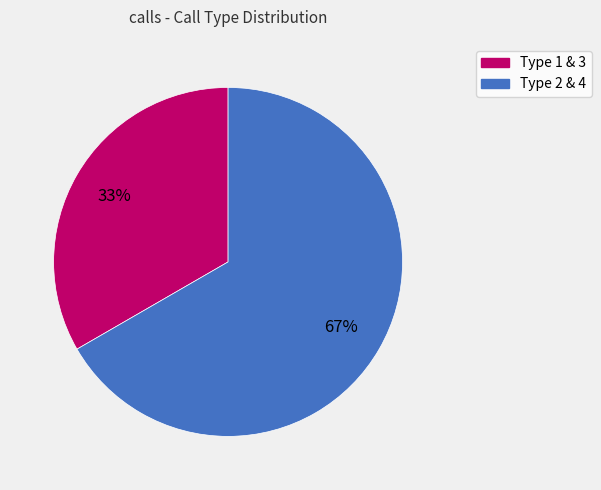

Is there any slice that represents more than half of the pie?

Yes